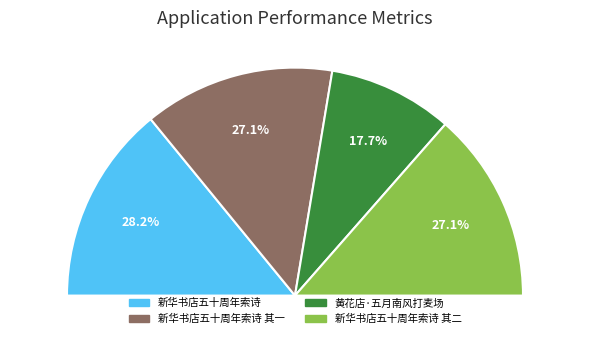

To the nearest percent, what portion does 新华书店五十周年索诗 其二 represent?

27%